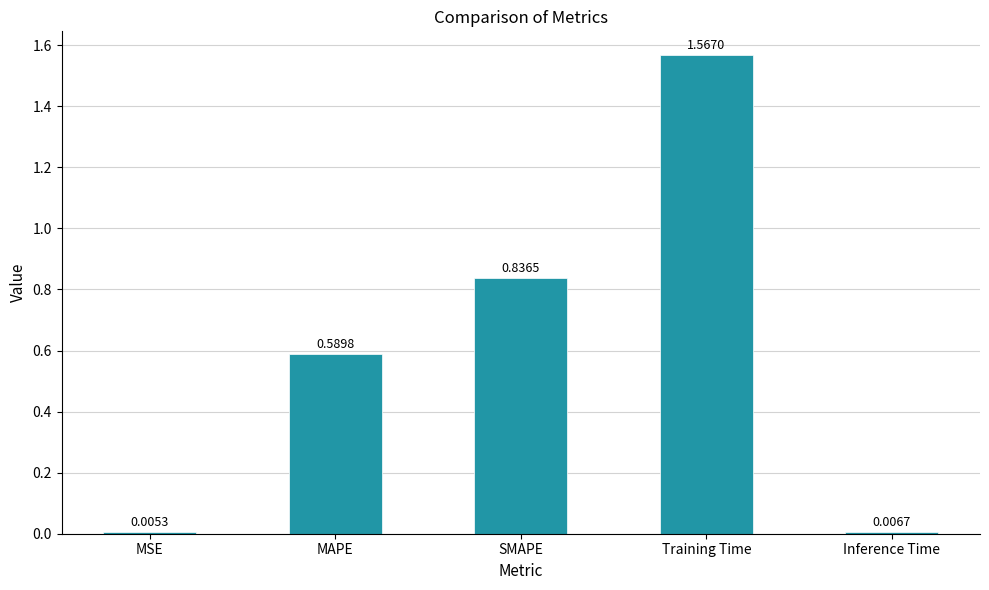

Where is the data nearest to the value 0?

MSE